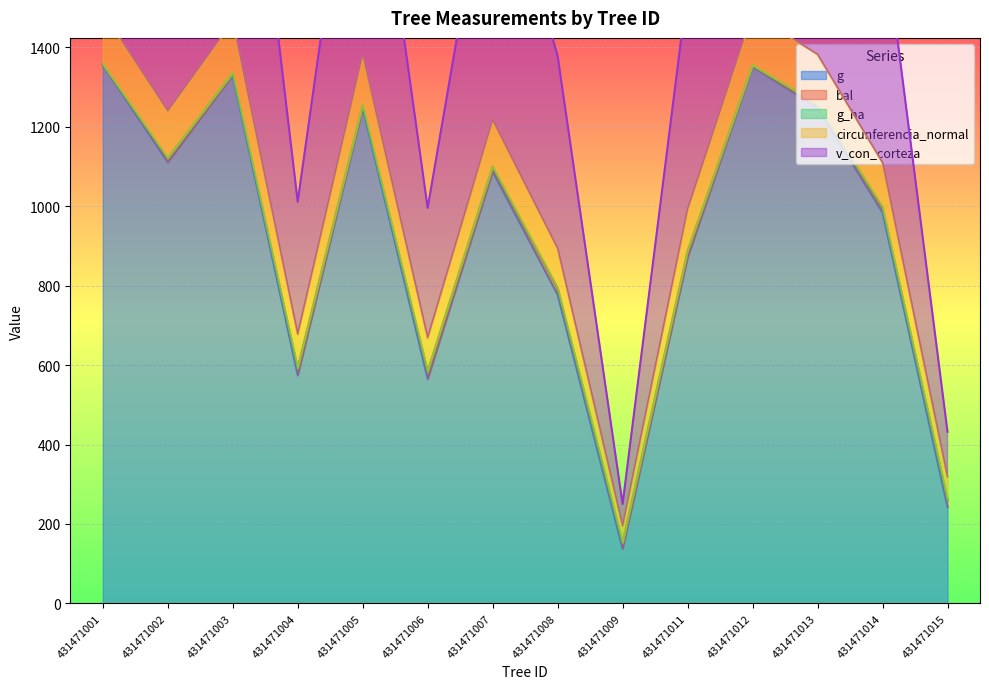

True or false: g and v_con_corteza intersect in this chart.

False